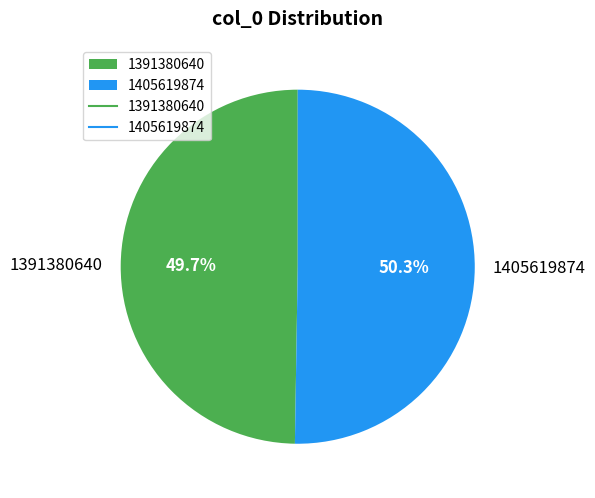

To the nearest percent, what percentage of the pie is 1391380640?

50%